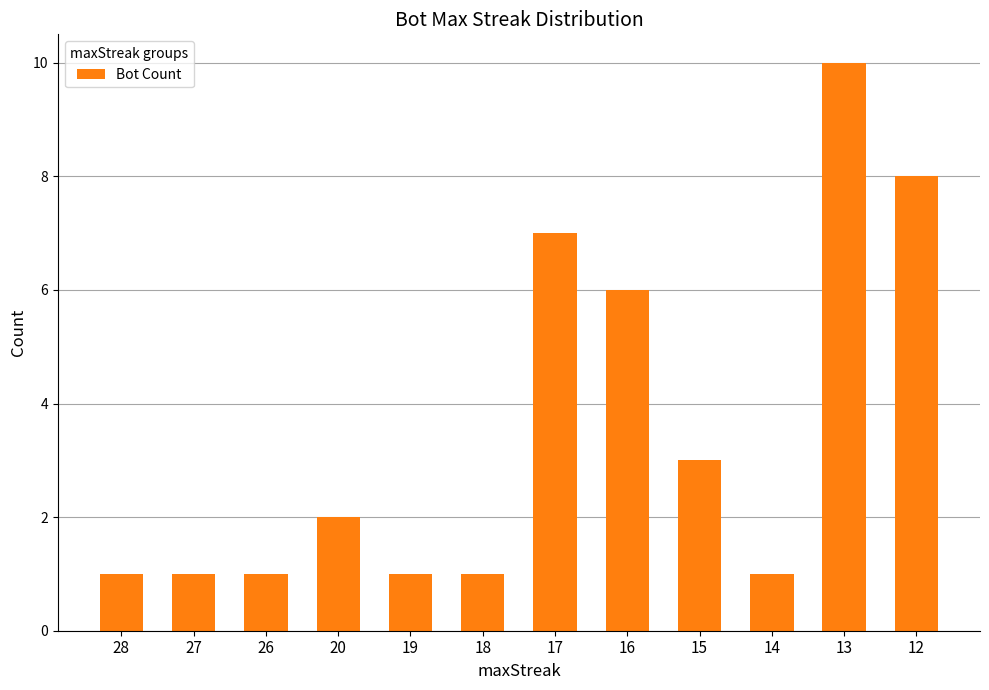

What is the ratio of the value at 18 to the value at 14?

1.0